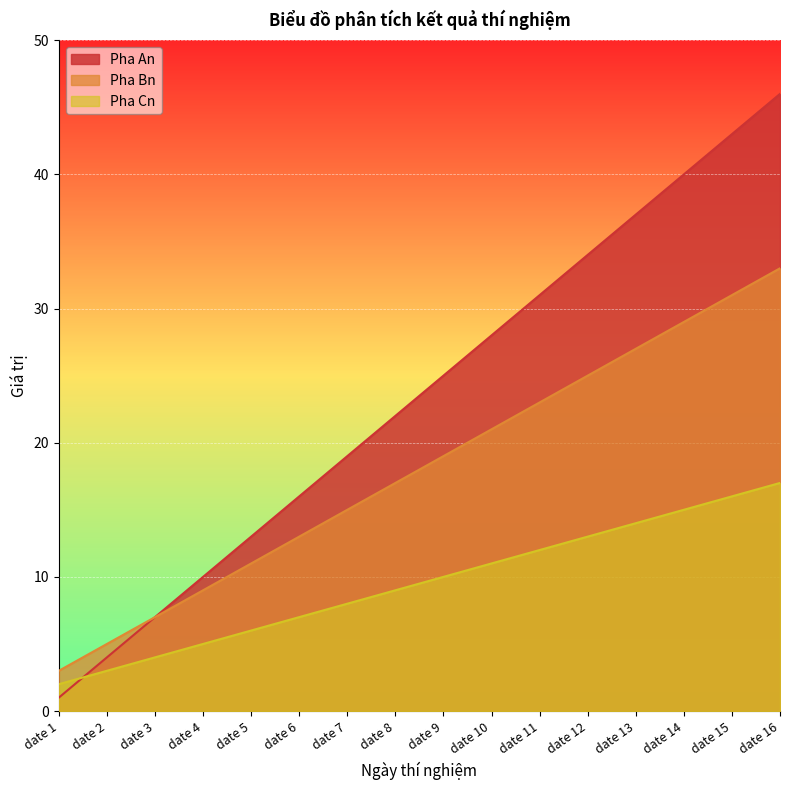

What are all the series names shown in the legend?

Pha An, Pha Bn, Pha Cn